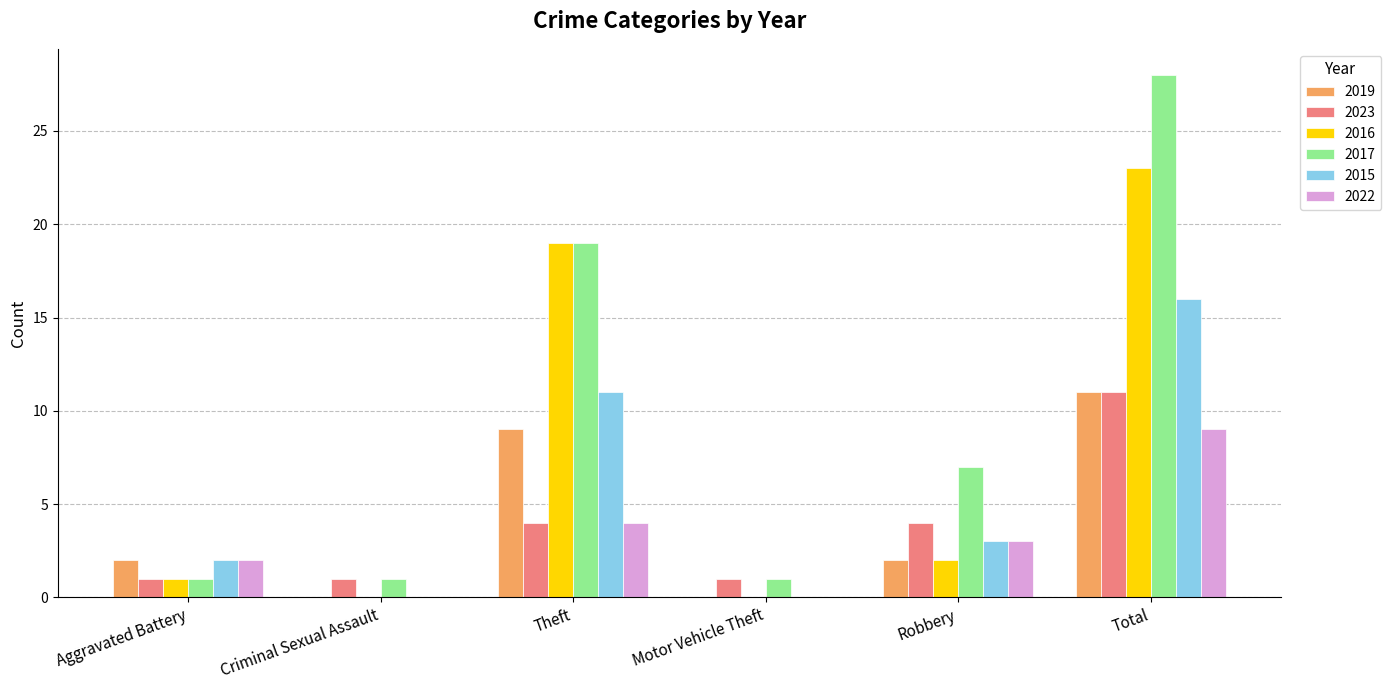

At which category is the sum across all series the highest?

Total